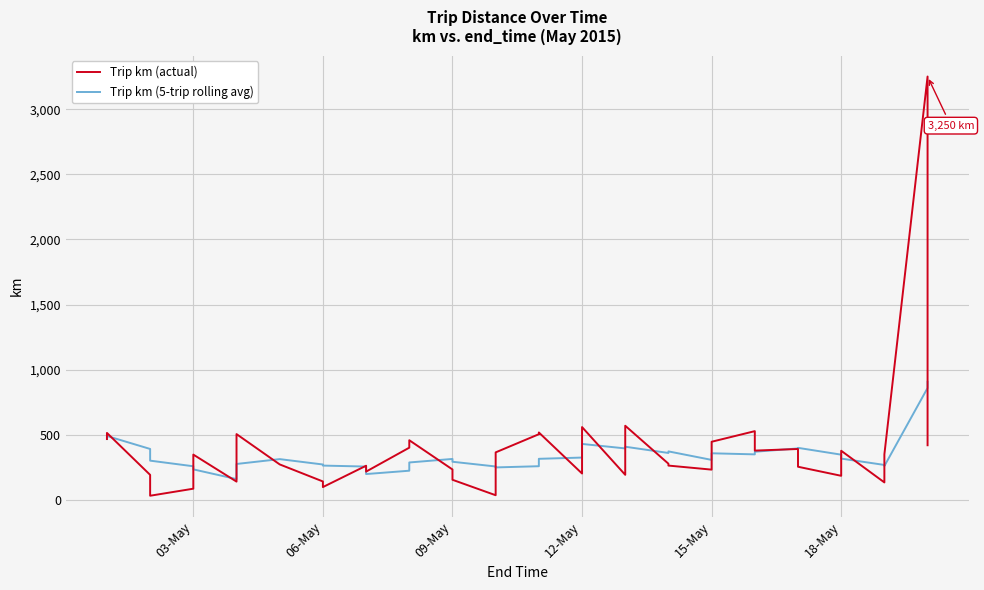

How many interior local peaks does the Trip km (5-trip rolling avg) series have?

8